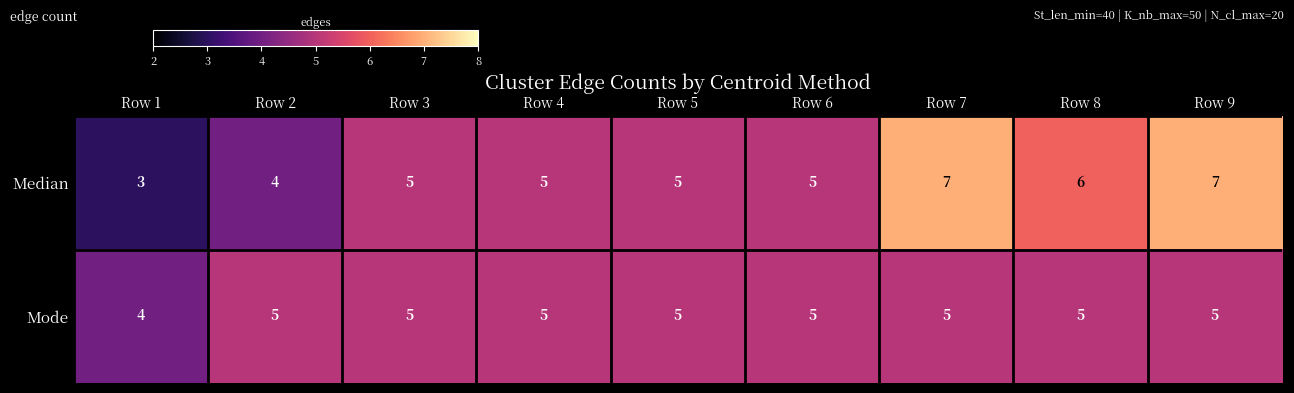

At how many categories does at least one series exceed 3?

9